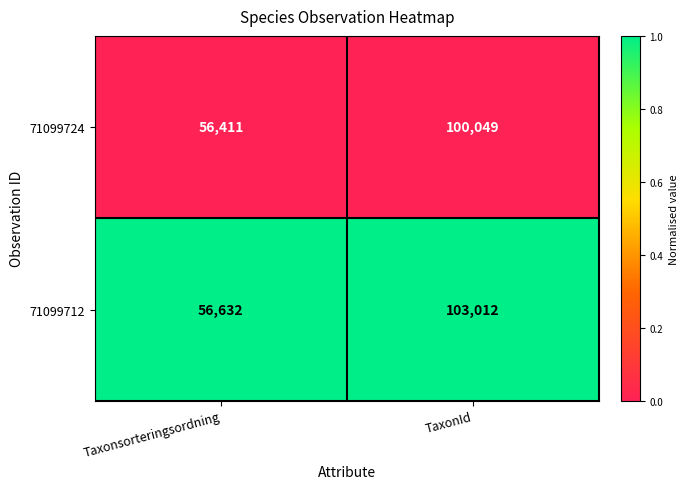

Count the number of categories in the chart.

2